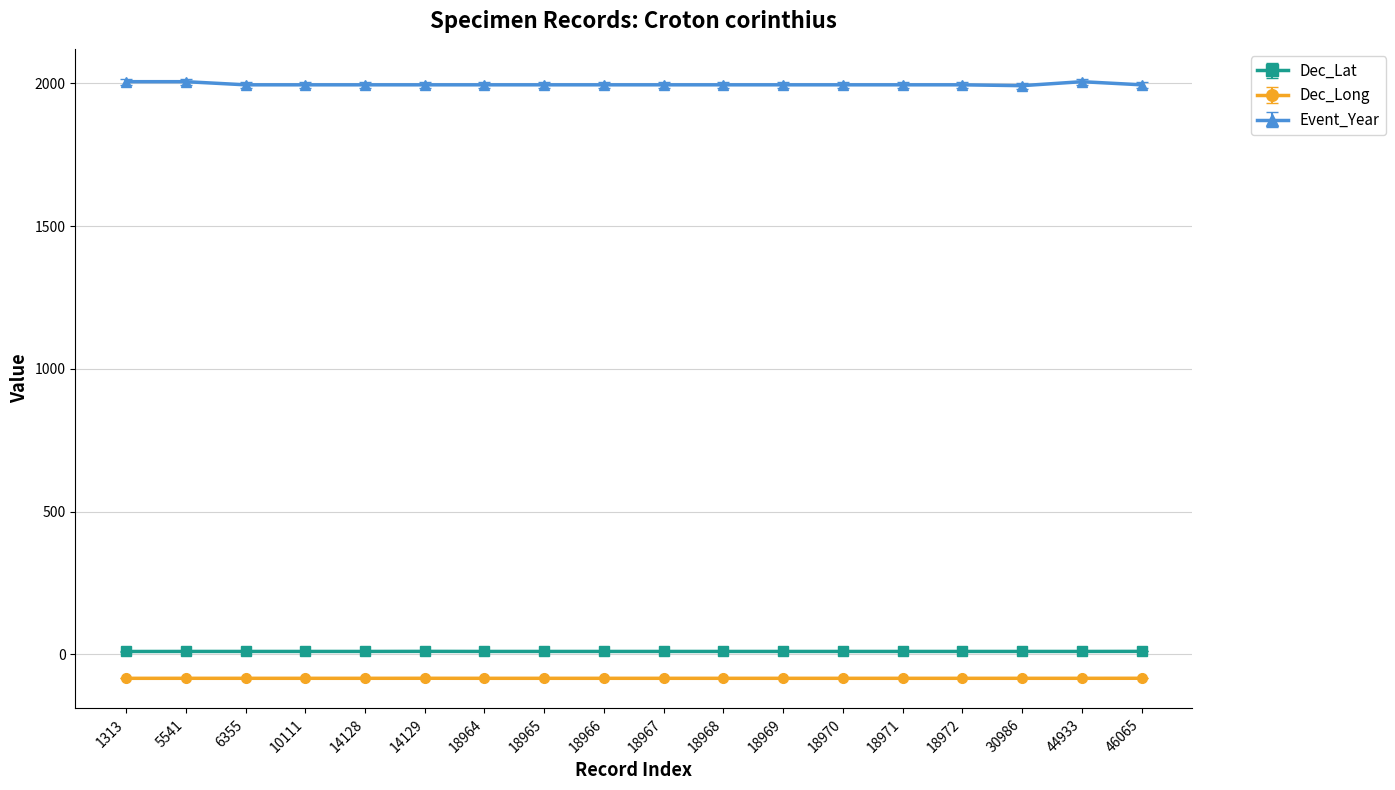

What is the sum of all Dec_Lat values?

183.9